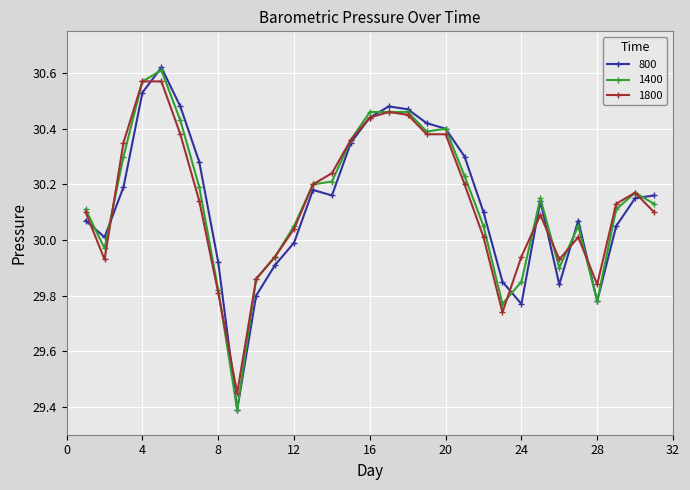

True or false: 1800 has more than 1 points higher than both neighbors.

True